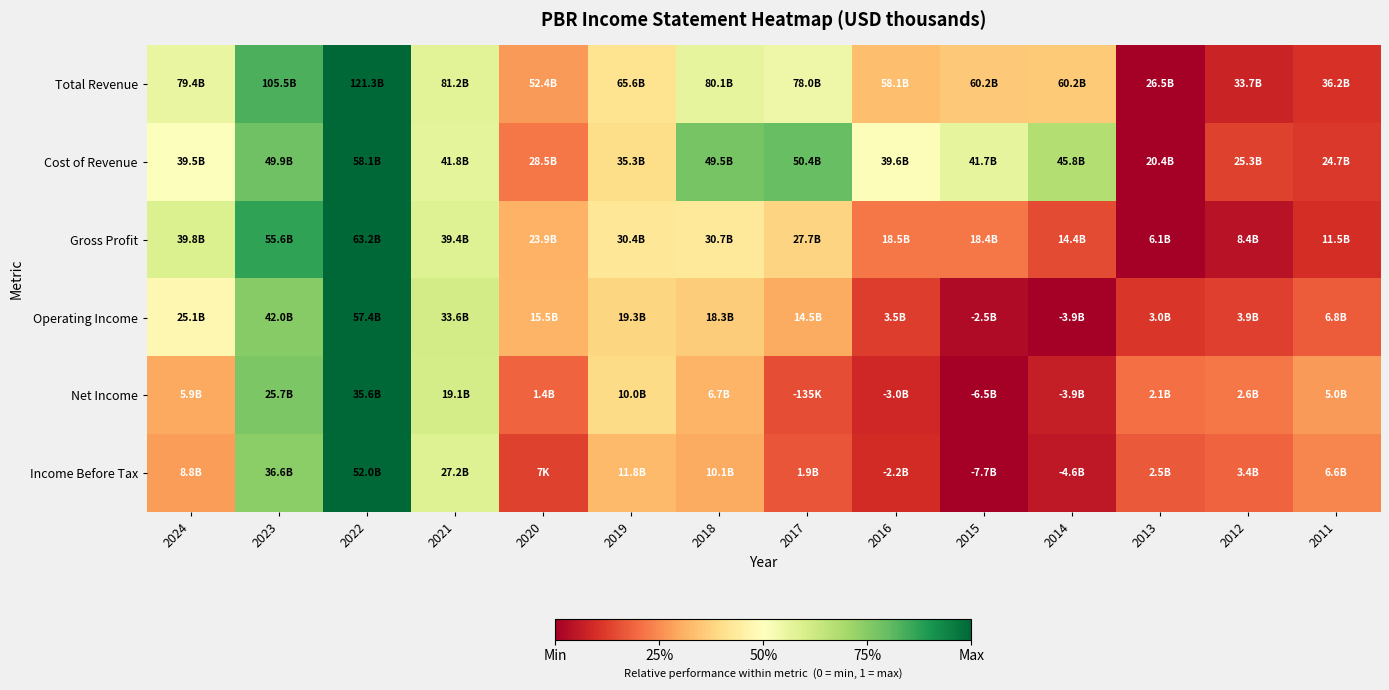

Which label corresponds to the largest value in the chart?

2022